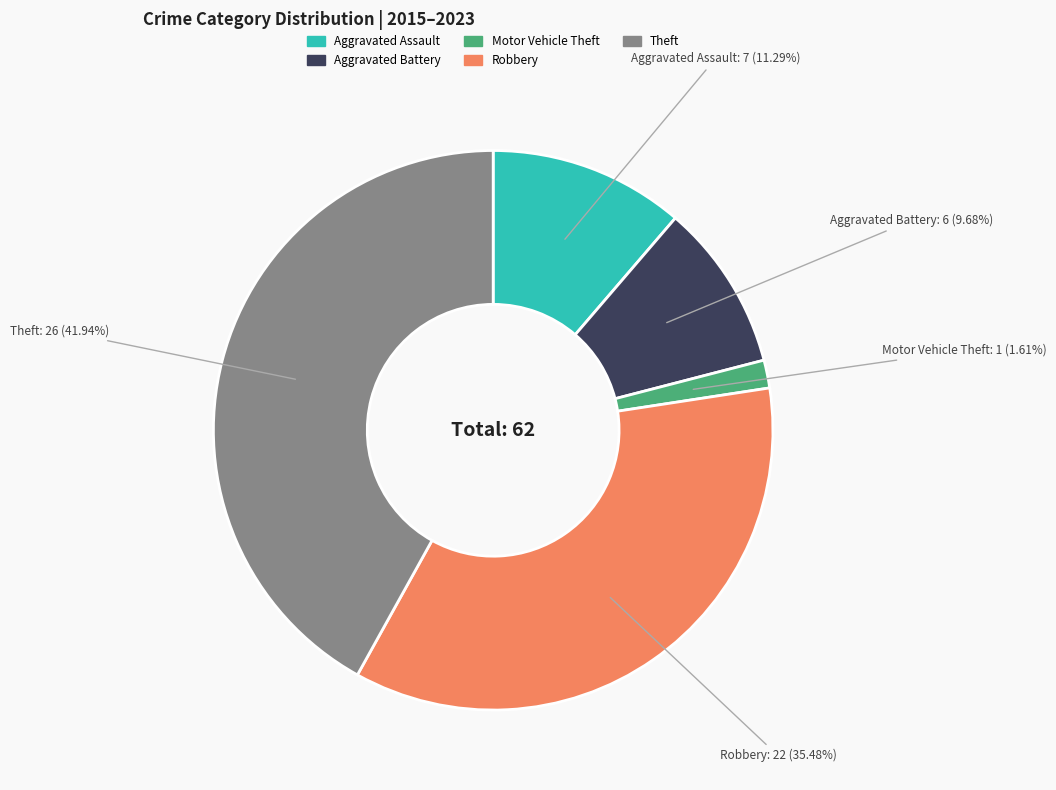

Rank the categories by value from lowest to highest.

Motor Vehicle Theft, Aggravated Battery, Aggravated Assault, Robbery, Theft